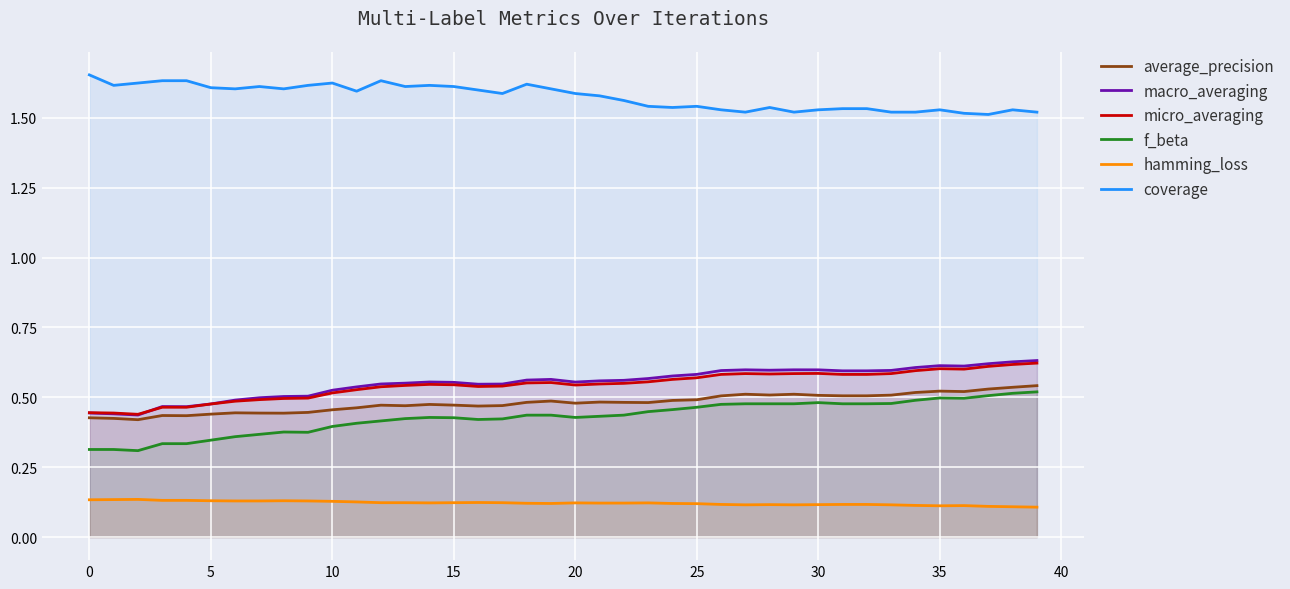

What is the value of the average_precision point at the 23rd from the left?

0.5